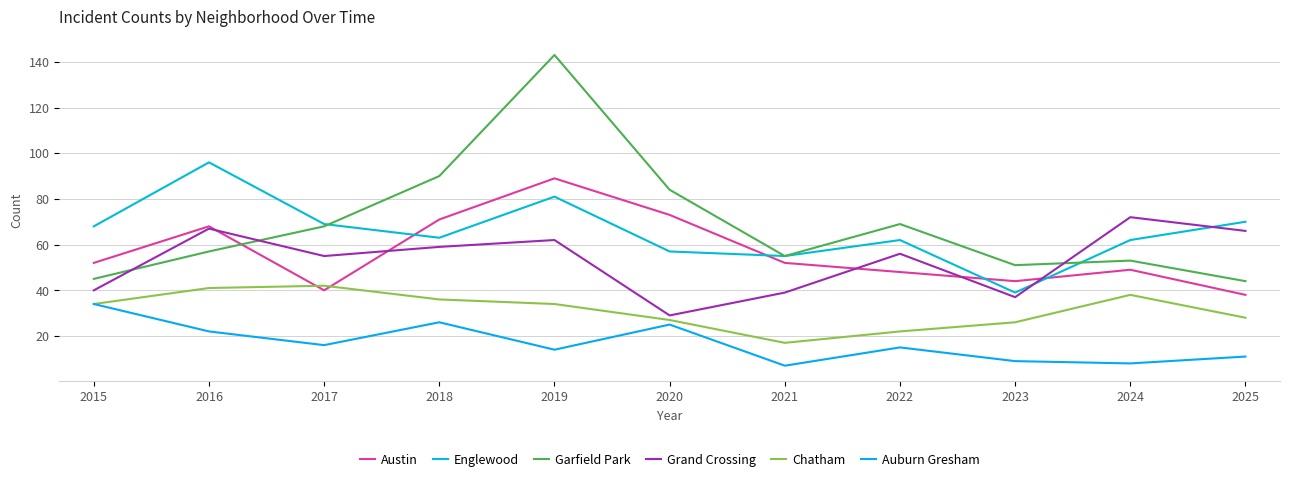

Which series ends up on top after the final intersection of Englewood and Garfield Park?

Englewood